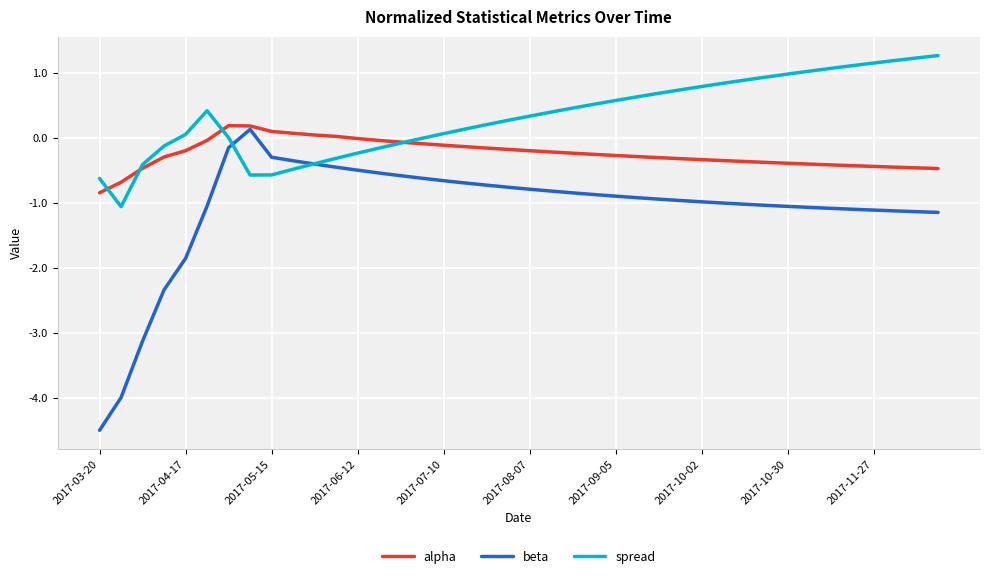

Rank the series by their average value, from lowest to highest.

beta, alpha, spread